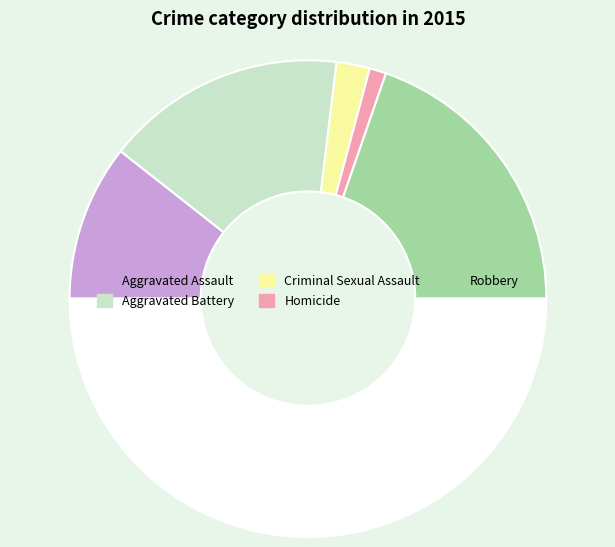

Count the number of slices in the pie.

6